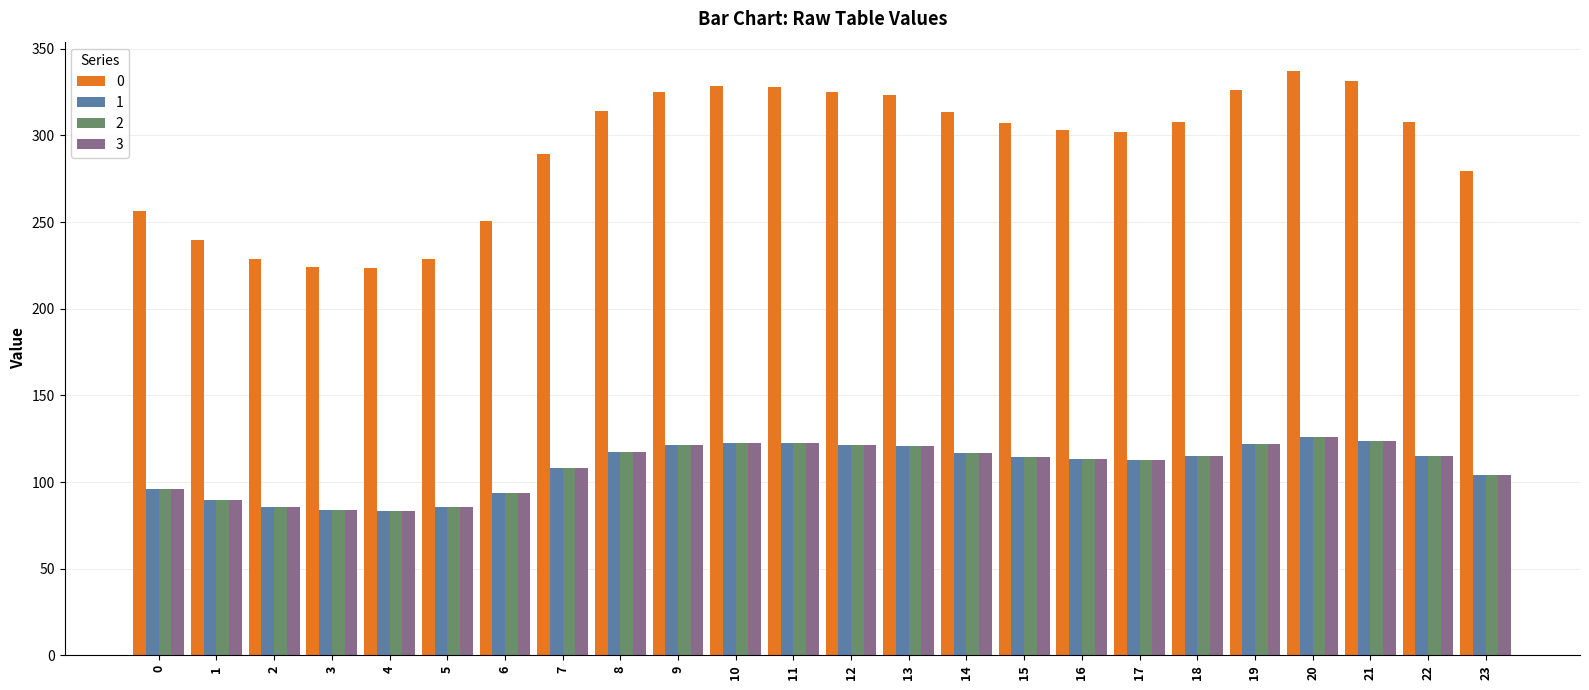

What is the value of the 1 bar at the 5th from the left?

83.4